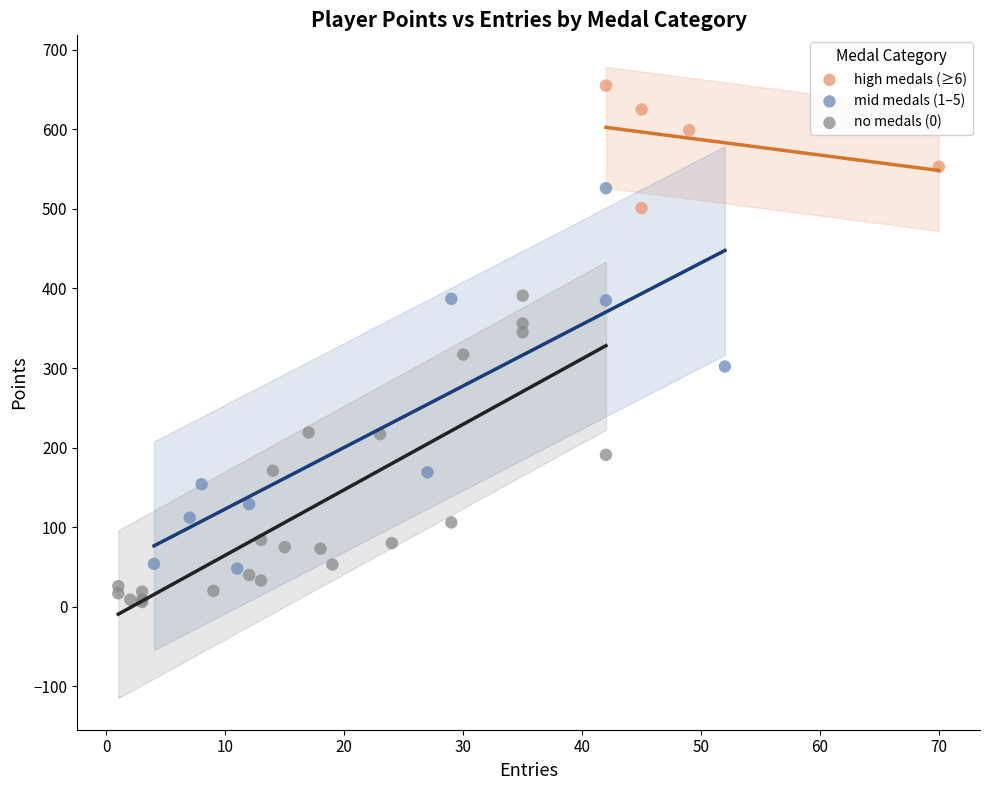

What are all the series names shown in the legend?

high medals (≥6), mid medals (1–5), no medals (0)